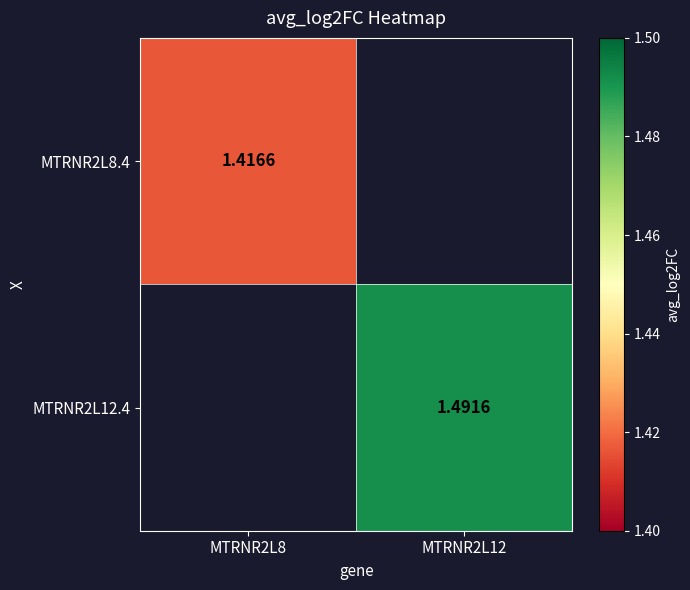

Is it true that MTRNR2L12.4 equals 2.3 at MTRNR2L12?

False